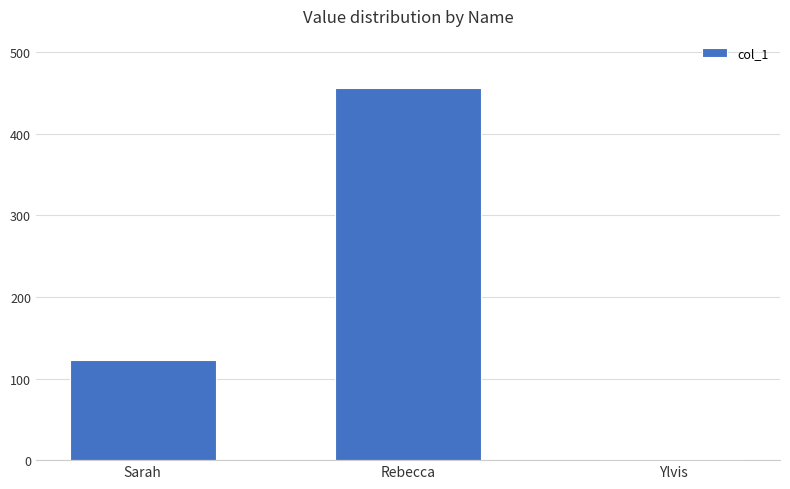

True or false: the data shows 35 at Sarah.

False